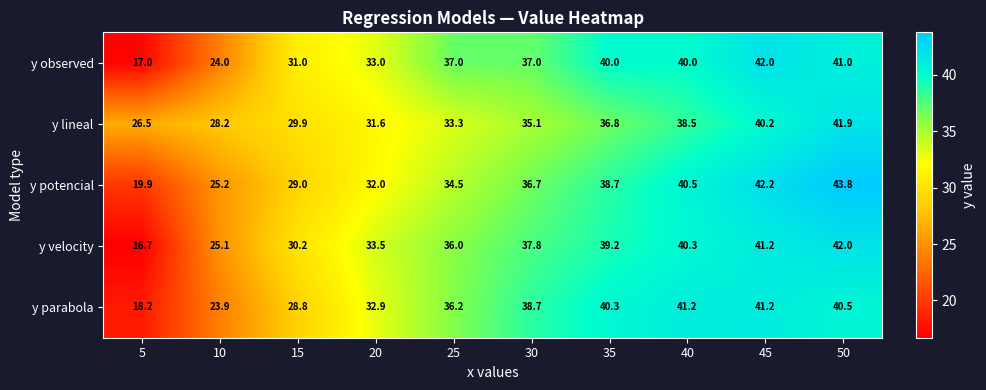

How many data points does each series have?

10